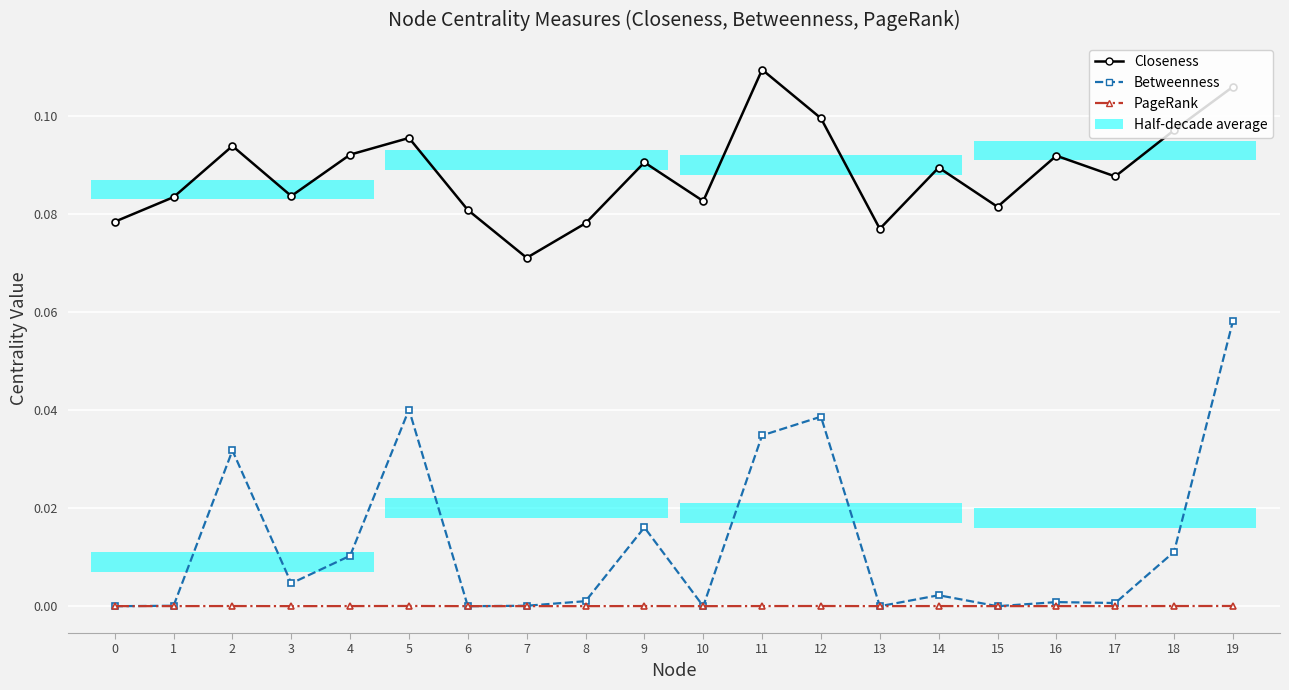

Does the chart contain any negative values?

No